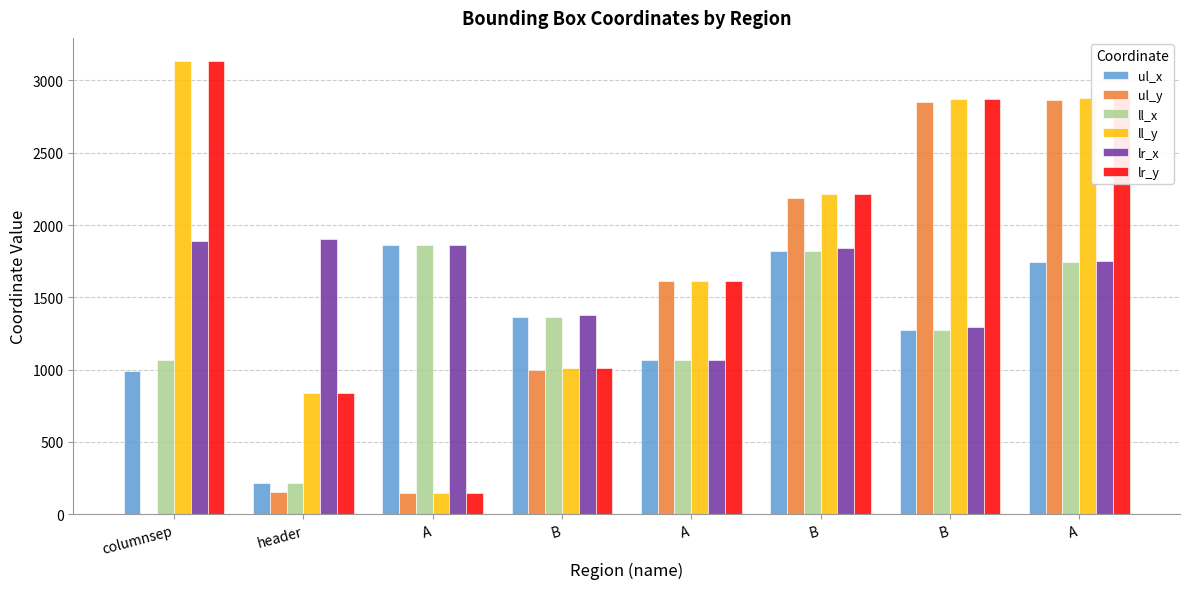

How many groups of bars are there?

8